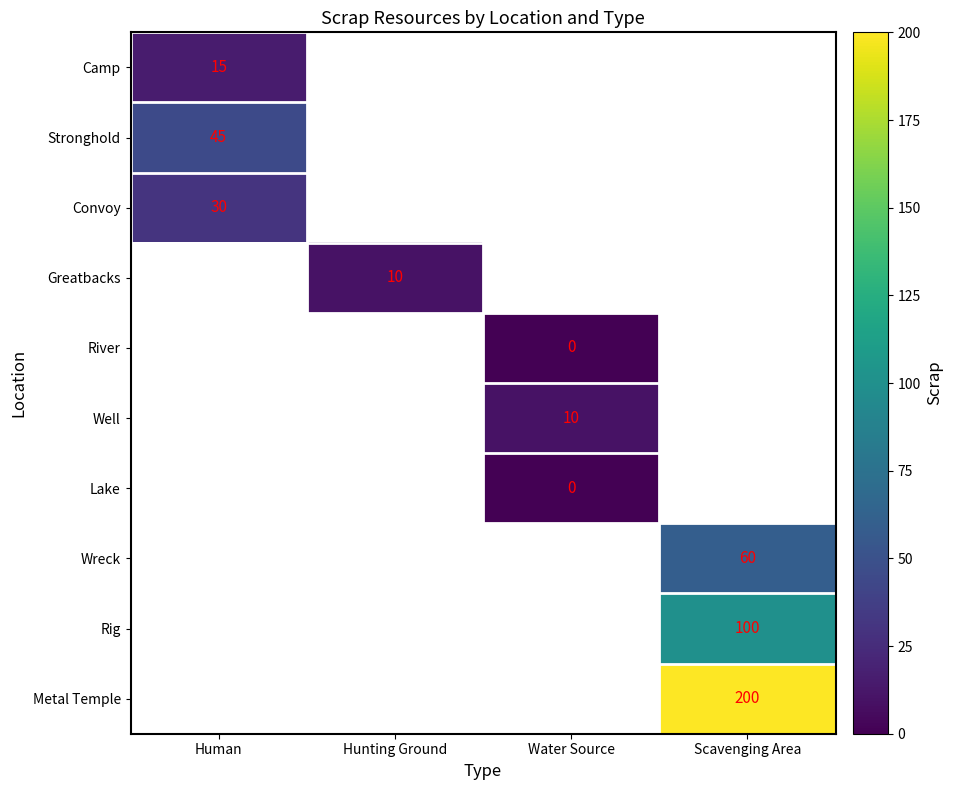

The value of Camp at Human is 8. True or false?

False